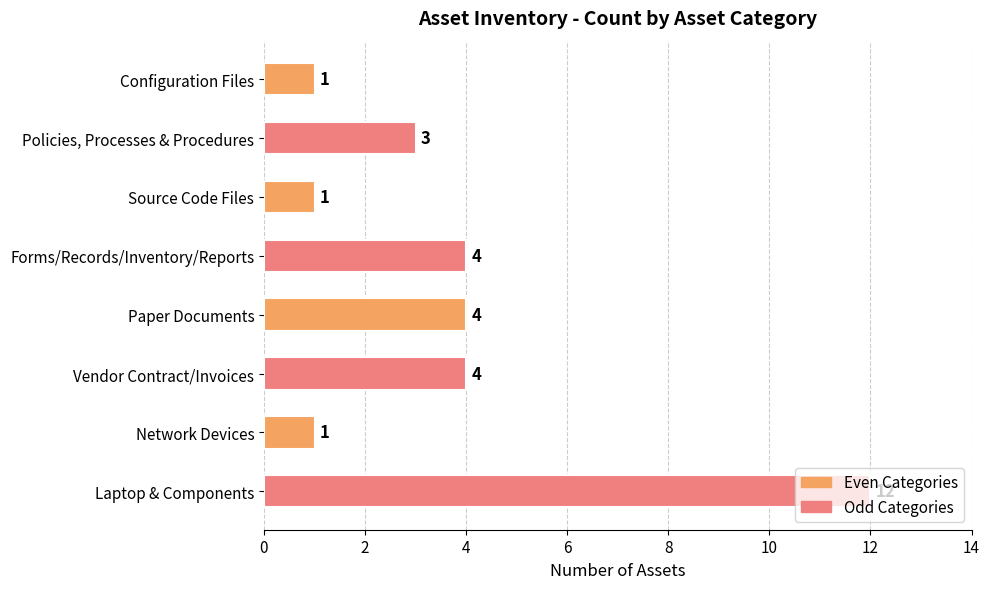

The chart shows a value of 5 at Laptop & Components. True or false?

False